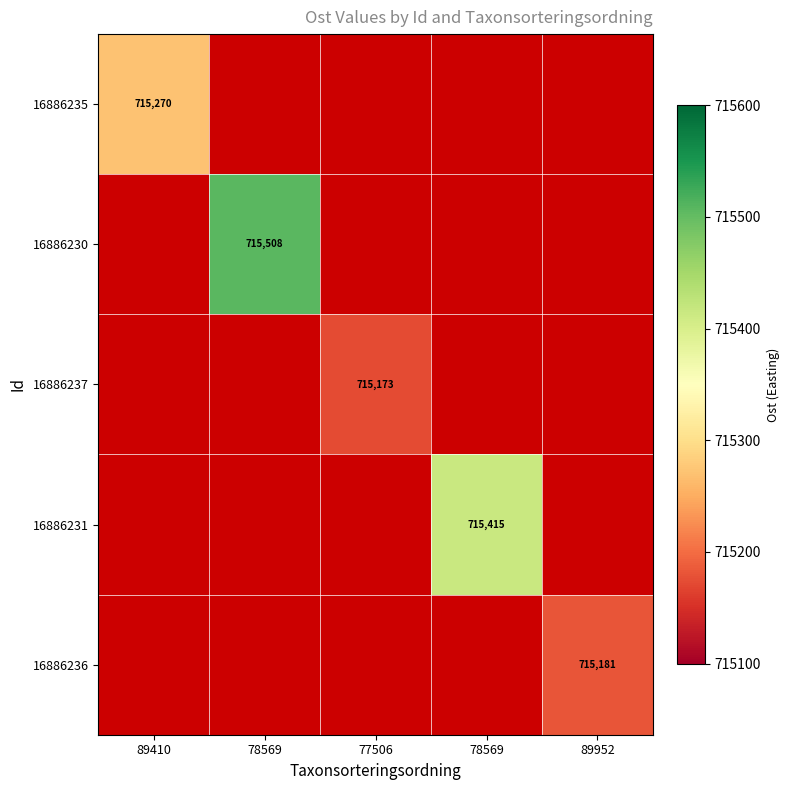

Is it true that 16886236 equals 715181.0 at 89952?

True